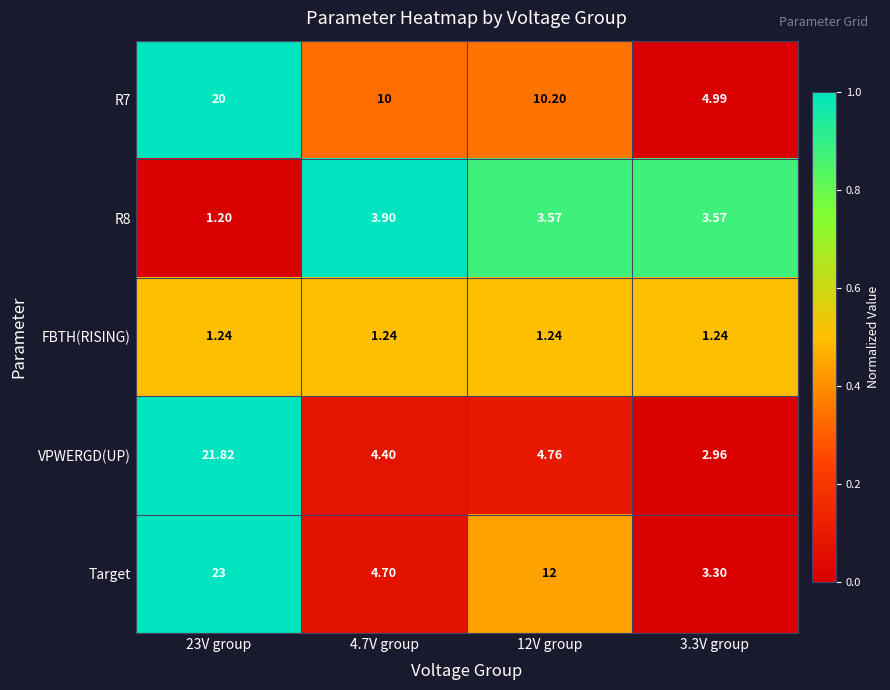

Which series has the largest range (max minus min)?

Target